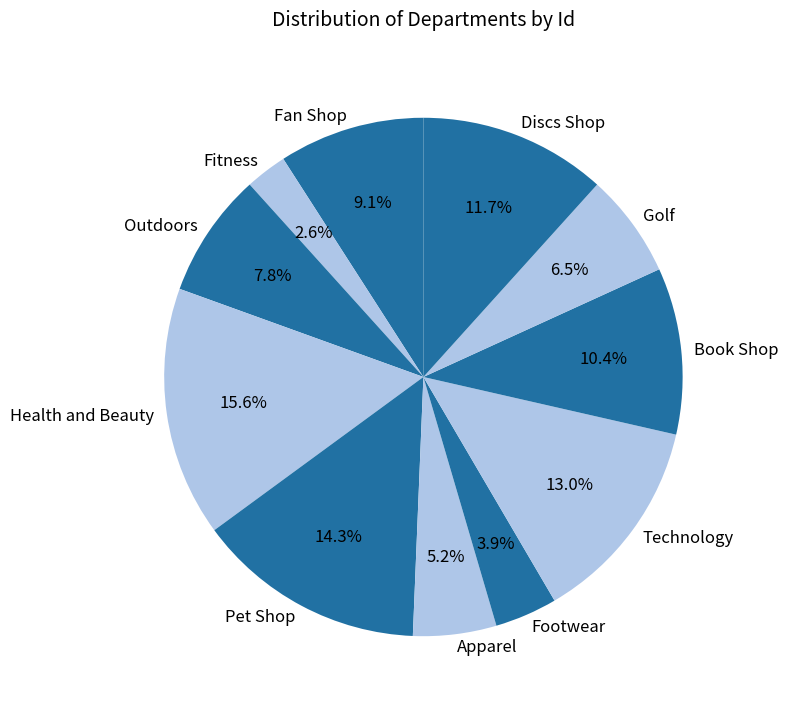

True or false: Book Shop accounts for 25% of the total.

False